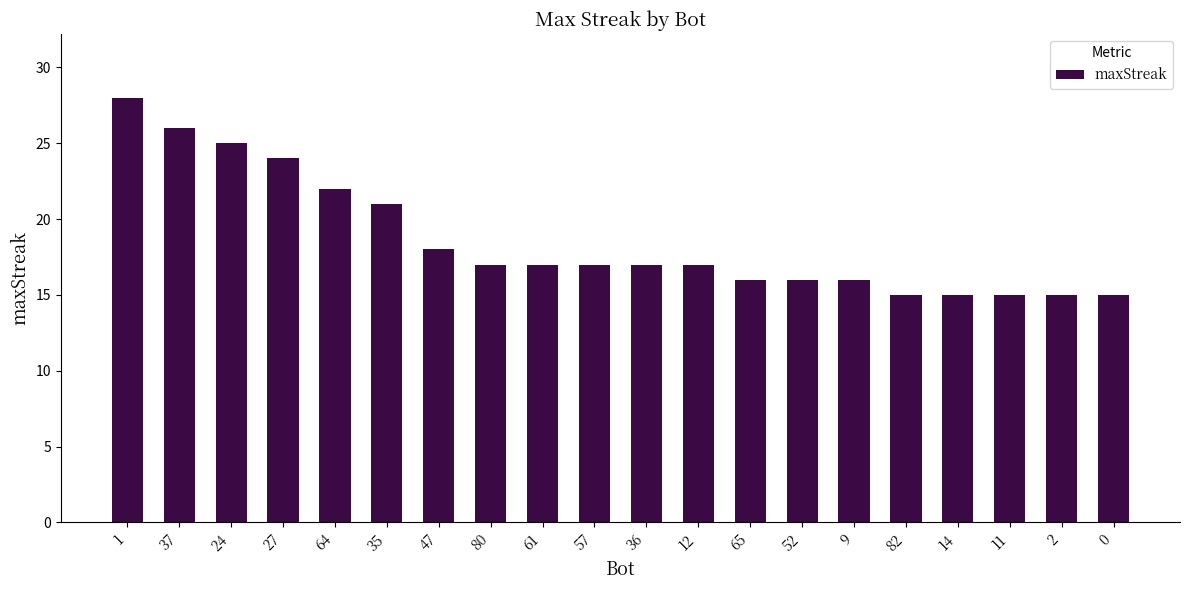

What is the value of the 19th bar from the left?

15